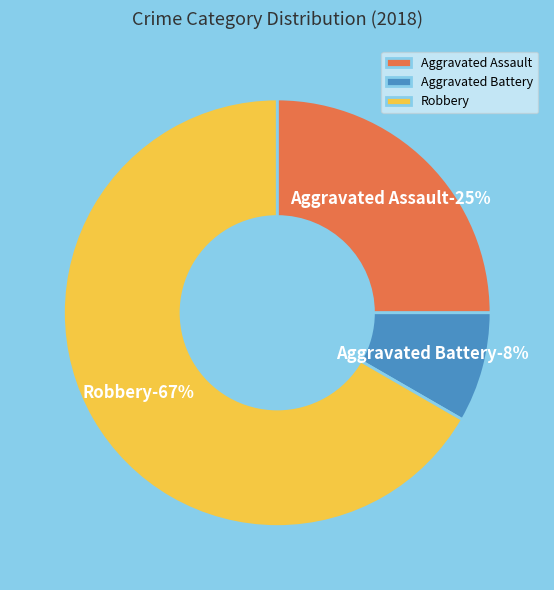

Is it true that Robbery is 67% of the pie?

True